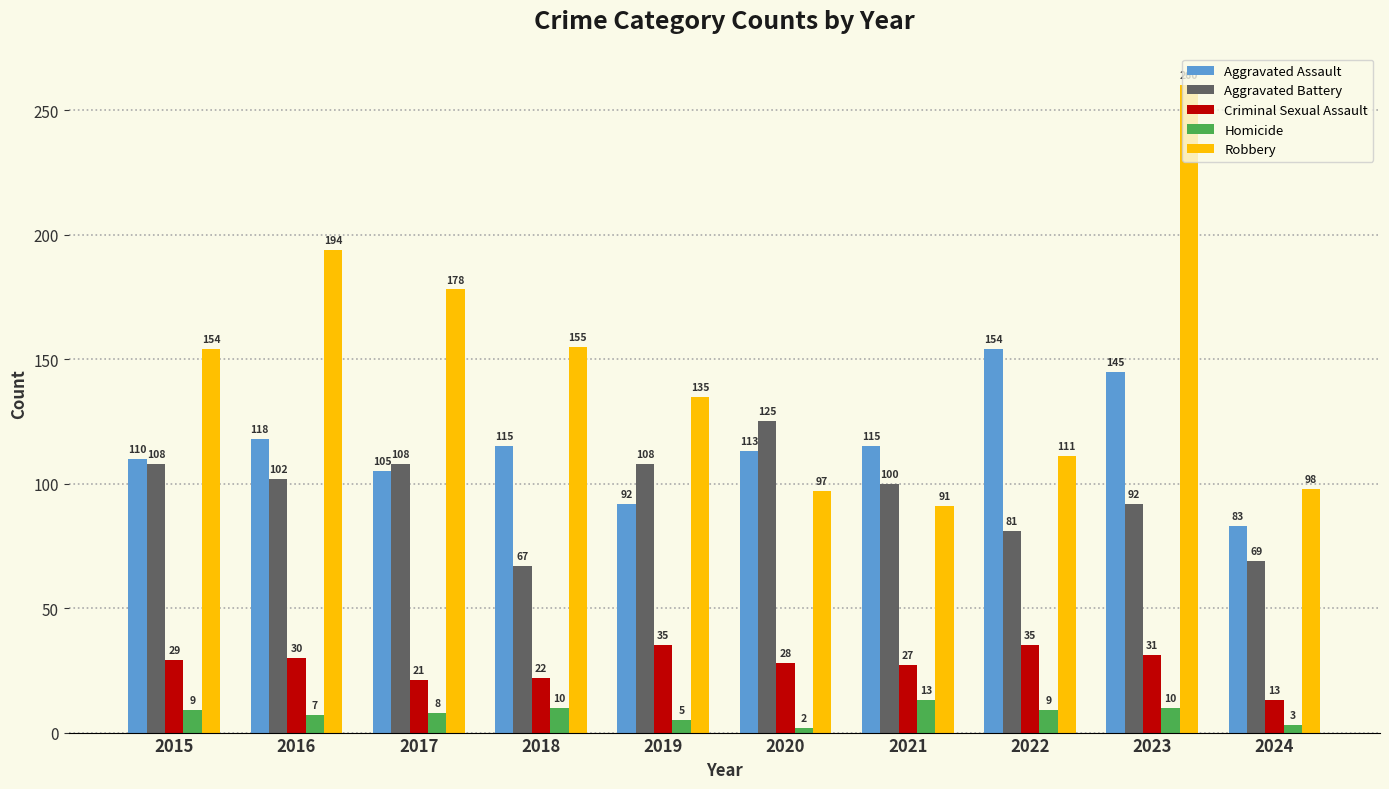

Reading left to right, what are all the values shown in this chart?

Aggravated Assault: 110	118	105	115	92	113	115	154	145	83
Aggravated Battery: 108	102	108	67	108	125	100	81	92	69
Criminal Sexual Assault: 29	30	21	22	35	28	27	35	31	13
Homicide: 9	7	8	10	5	2	13	9	10	3
Robbery: 154	194	178	155	135	97	91	111	260	98